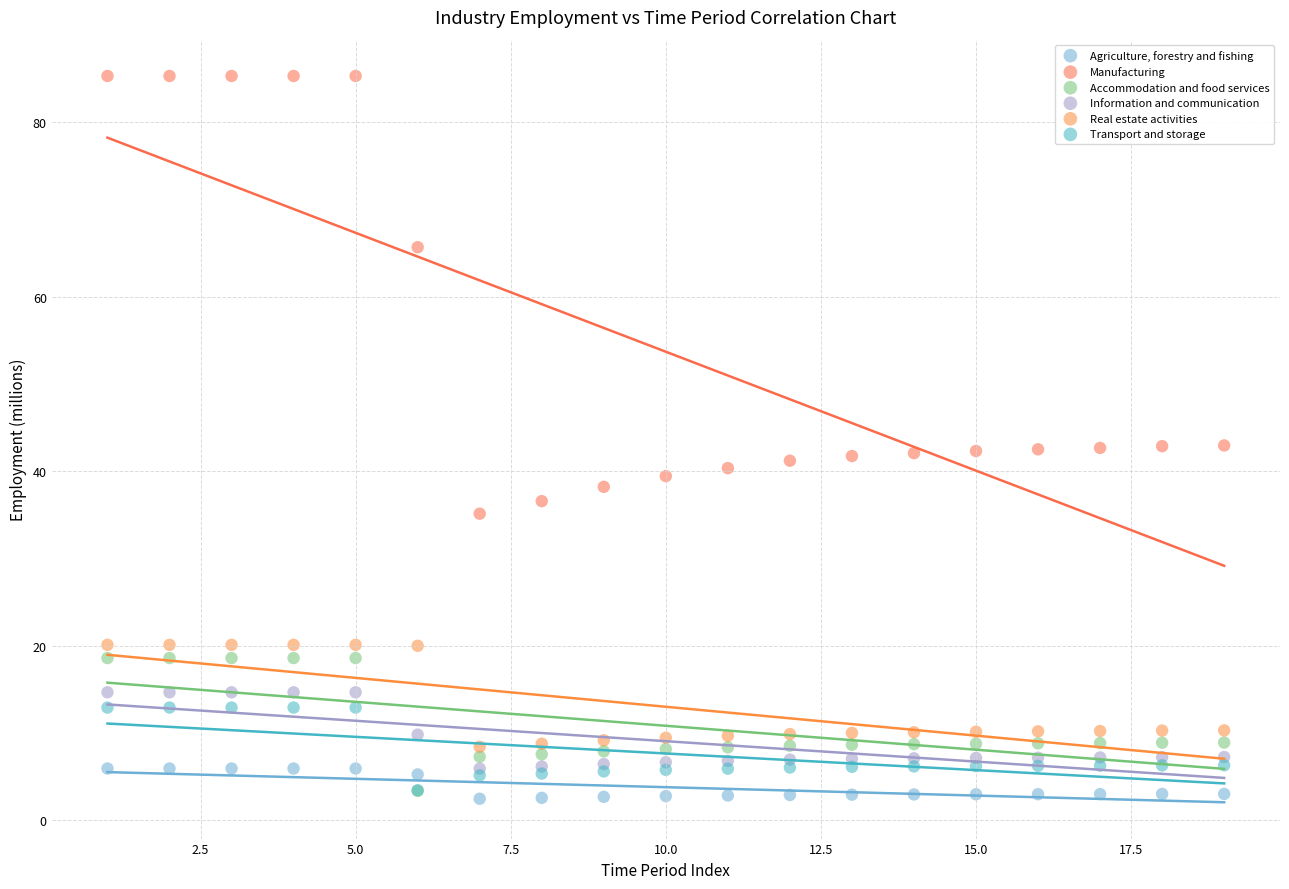

Which series reaches the maximum Y coordinate?

Manufacturing